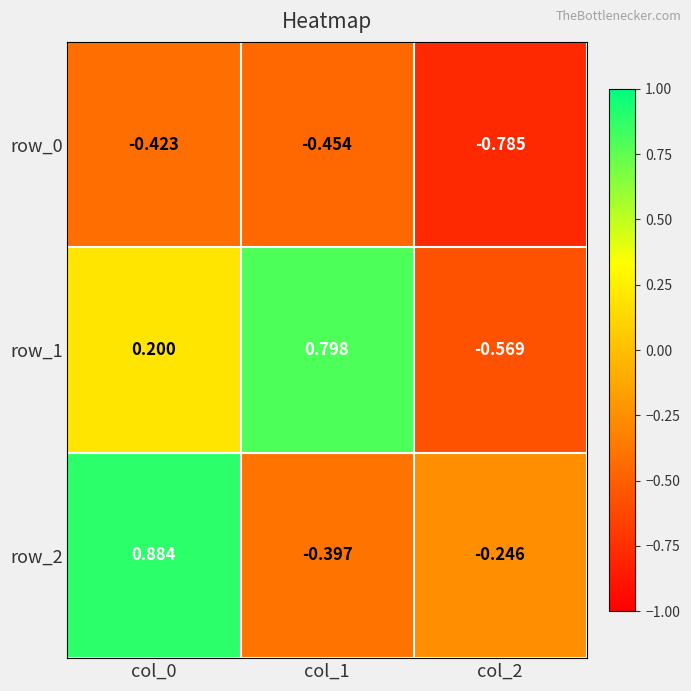

Rank the categories by row_2 value from highest to lowest.

col_0, col_2, col_1